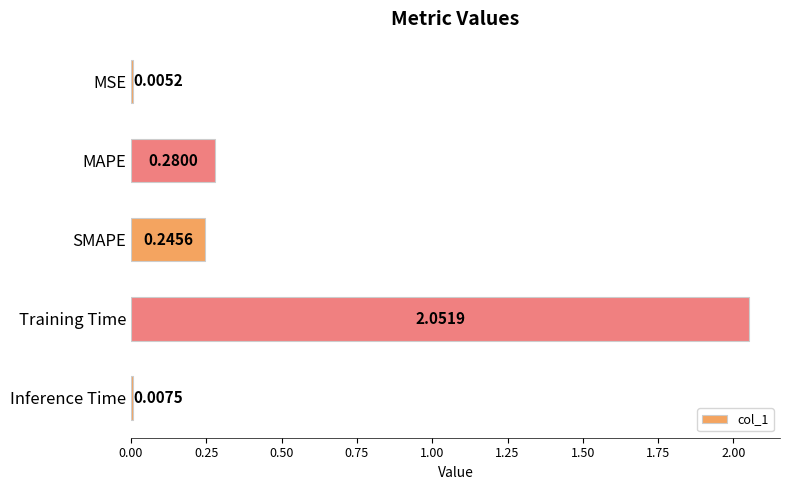

What is the change in value from SMAPE to Training Time?

+1.8